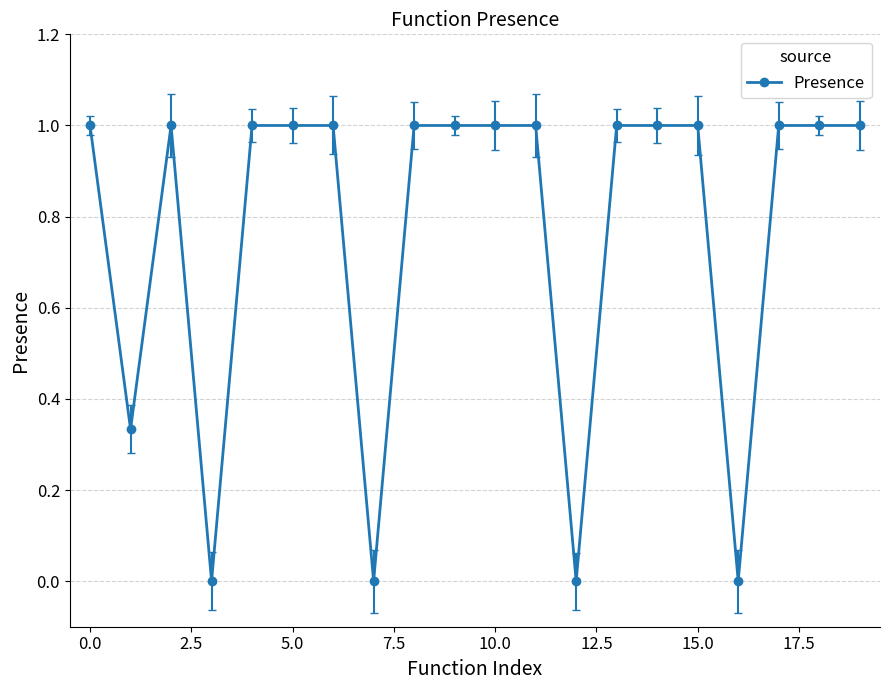

What is the value of the 5th point from the left?

1.0